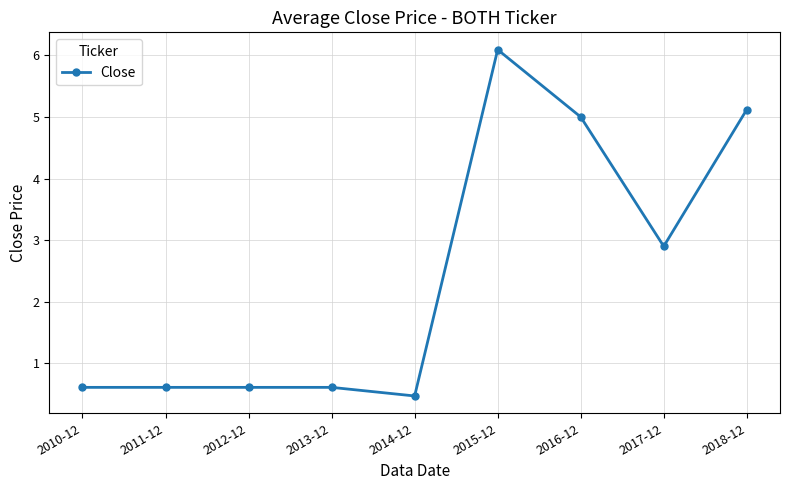

What is the smallest value displayed?

0.5